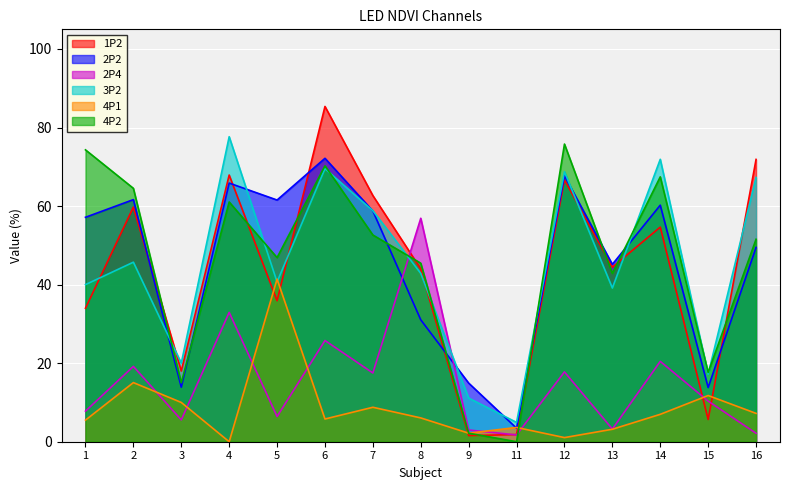

At which category does the chart reach its minimum across all series?

4